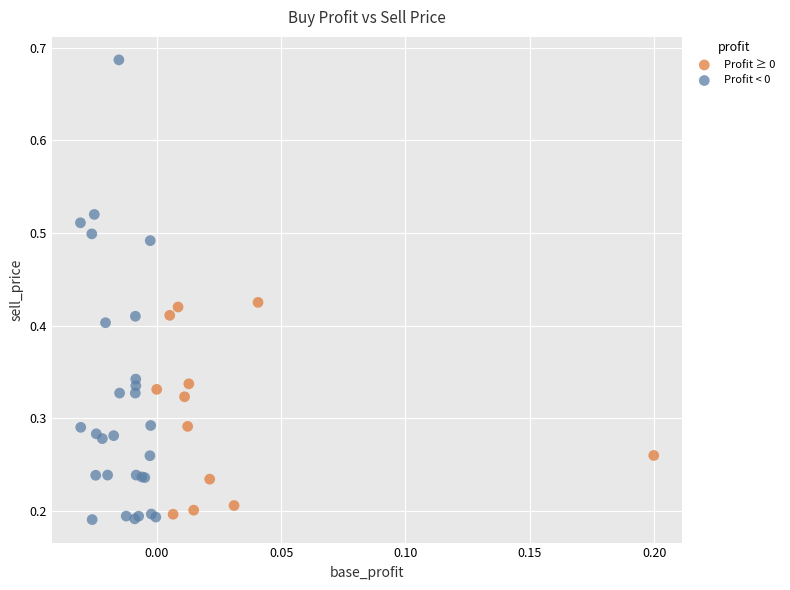

Which series reaches the minimum Y coordinate?

Profit < 0